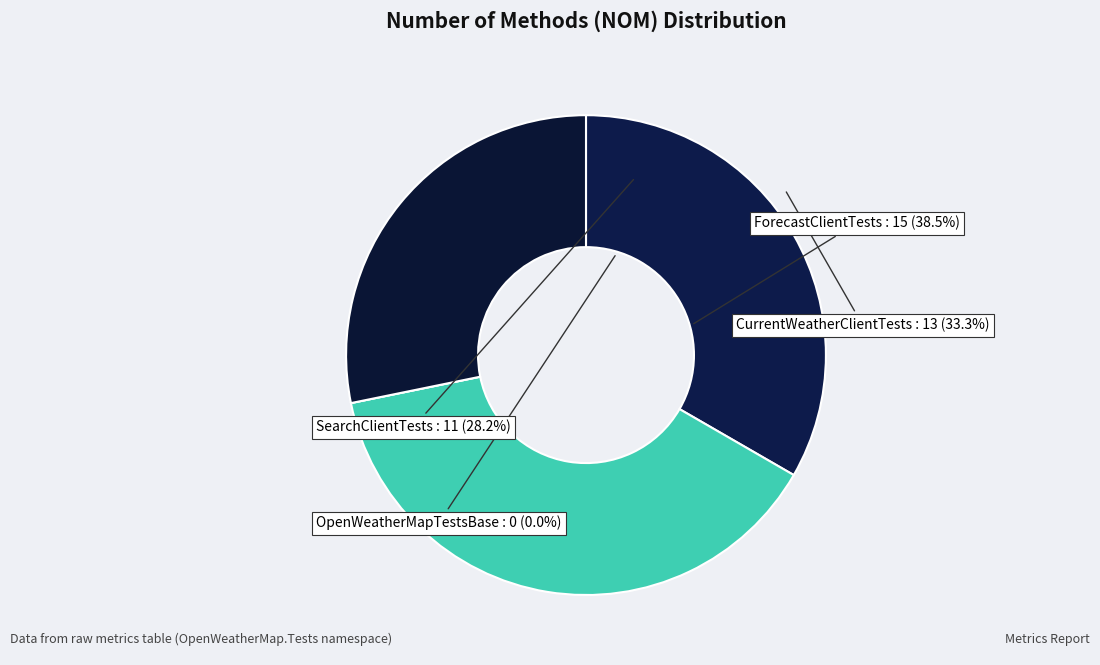

How many slices are in this pie chart?

4